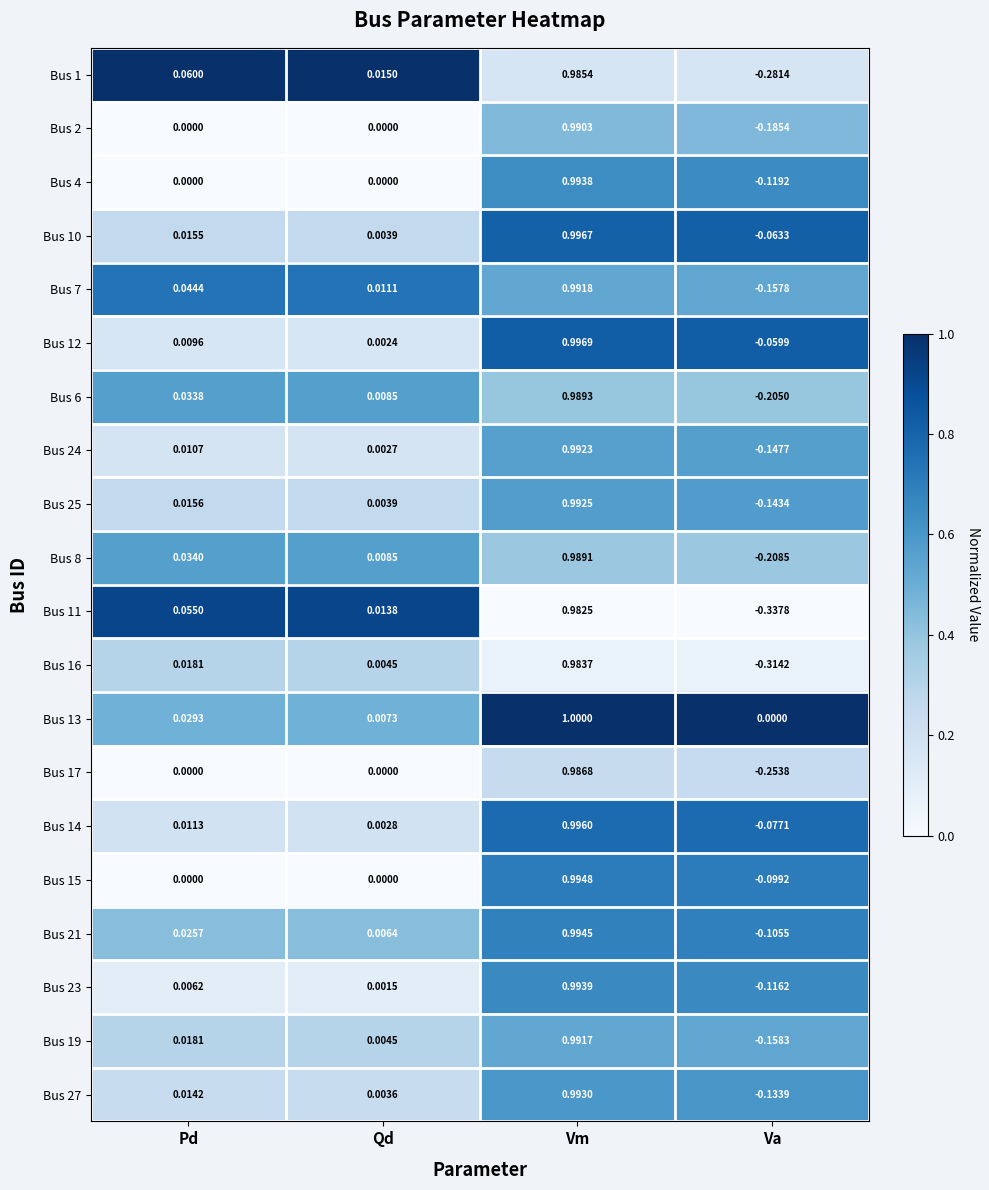

Which label corresponds to the largest value in the chart?

Vm